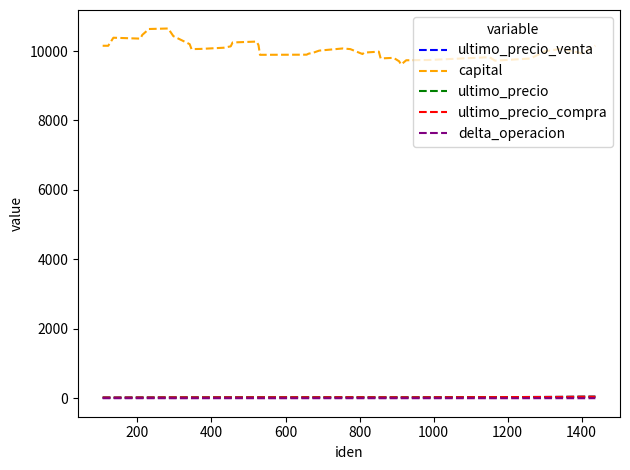

What is the difference between the maximum and minimum values in the capital series?

1037.7